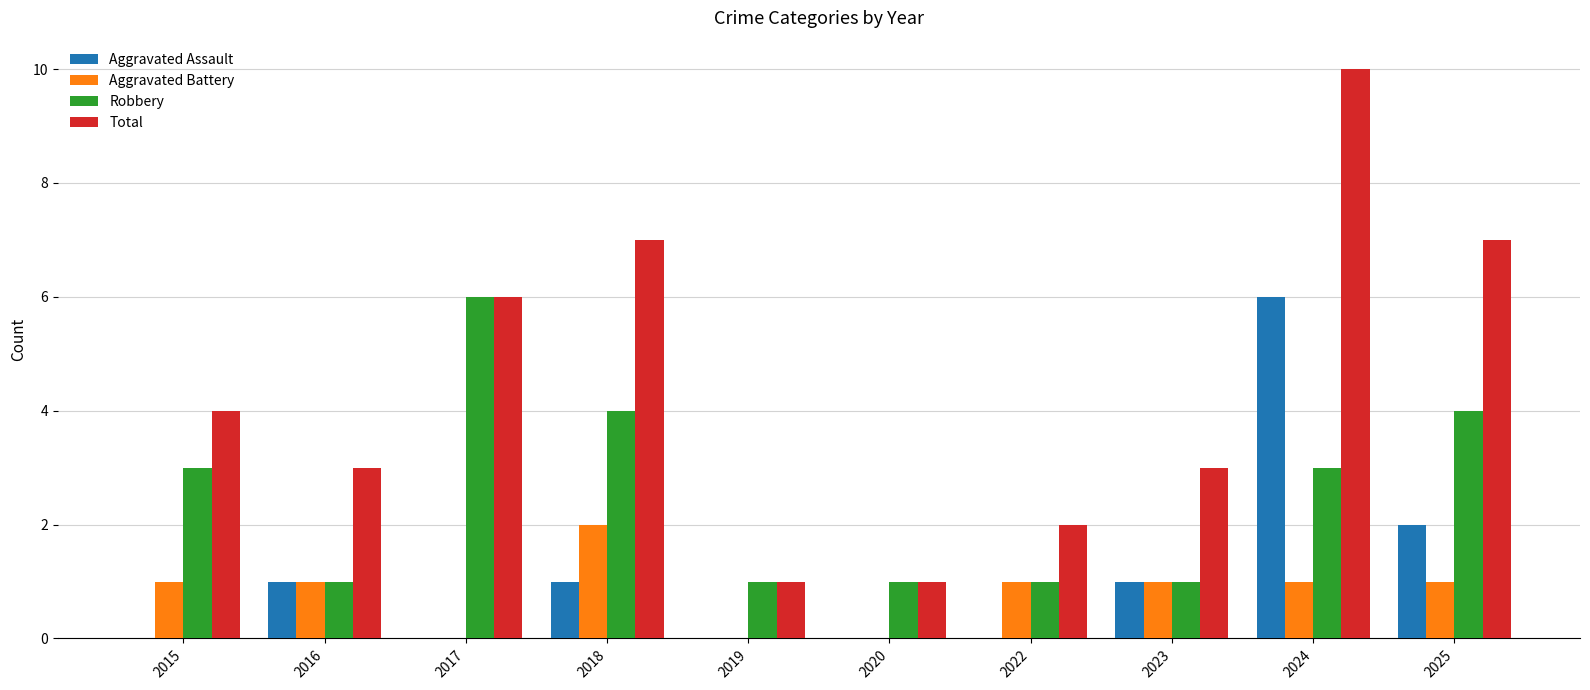

True or false: Aggravated Battery has a value of 1 at 2025.

True